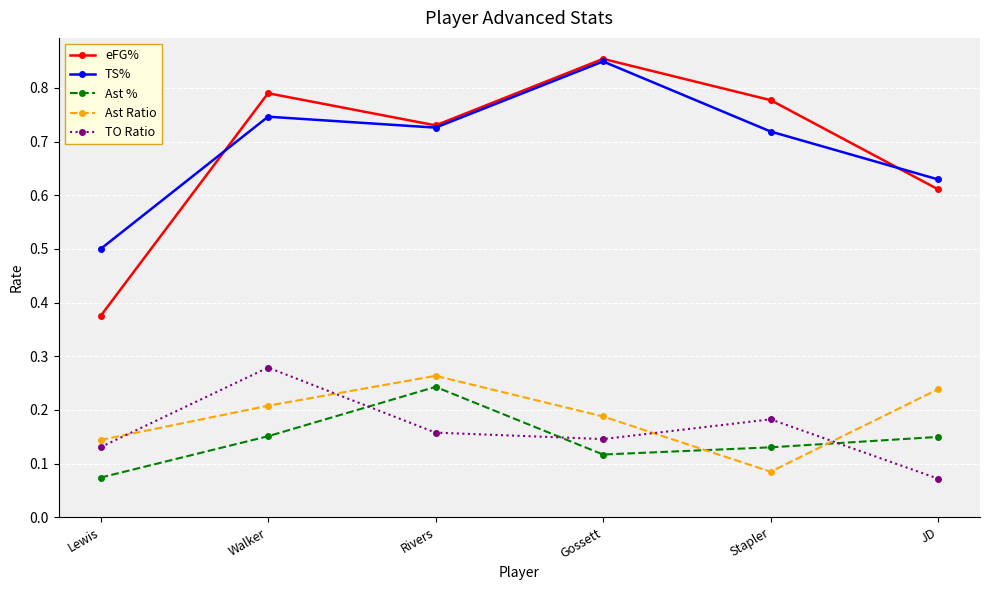

Rank the categories by Ast Ratio value from lowest to highest.

Stapler, Lewis, Gossett, Walker, JD, Rivers